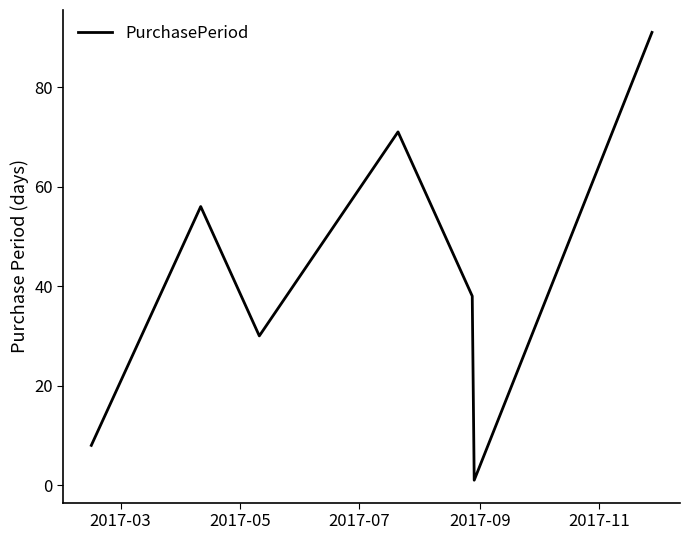

True or false: there are more than 0 points higher than both neighbors.

True